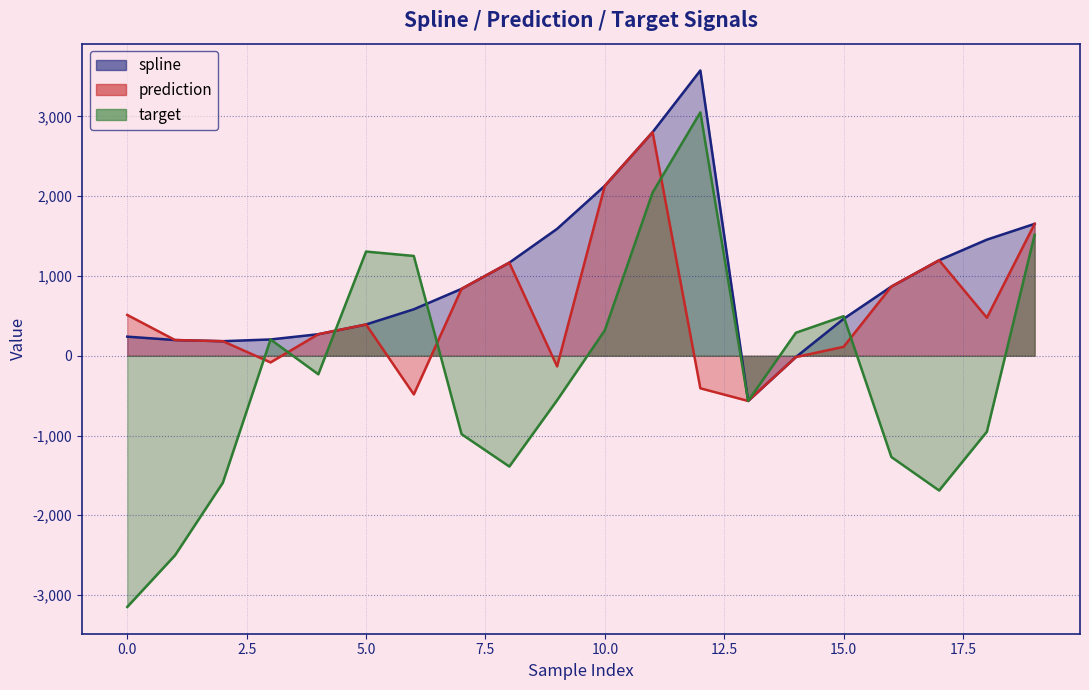

Reading left to right, transcribe all the data shown in this chart.

spline: 0=239.5	1=197.0	2=182.5	3=204.3	4=269.9	5=392.0	6=582.6	7=838.8	8=1167.2	9=1590.7	10=2131.0	11=2803.0	12=3576.1	13=-566.4	14=-16.6	15=462.6	16=867.4	17=1197.0	18=1455.8	19=1653.5
prediction: 0=511.7	1=197.0	2=182.5	3=-83.5	4=269.9	5=392.0	6=-484.4	7=838.8	8=1167.2	9=-133.4	10=2131.0	11=2803.0	12=-407.9	13=-566.4	14=-16.6	15=112.2	16=867.4	17=1197.0	18=477.0	19=1653.5
target: 0=-3148.4	1=-2501.7	2=-1593.2	3=204.3	4=-232.4	5=1306.2	6=1251.0	7=-983.0	8=-1388.7	9=-558.3	10=319.7	11=2046.0	12=3051.3	13=-566.4	14=288.3	15=496.0	16=-1269.5	17=-1689.1	18=-952.0	19=1516.4